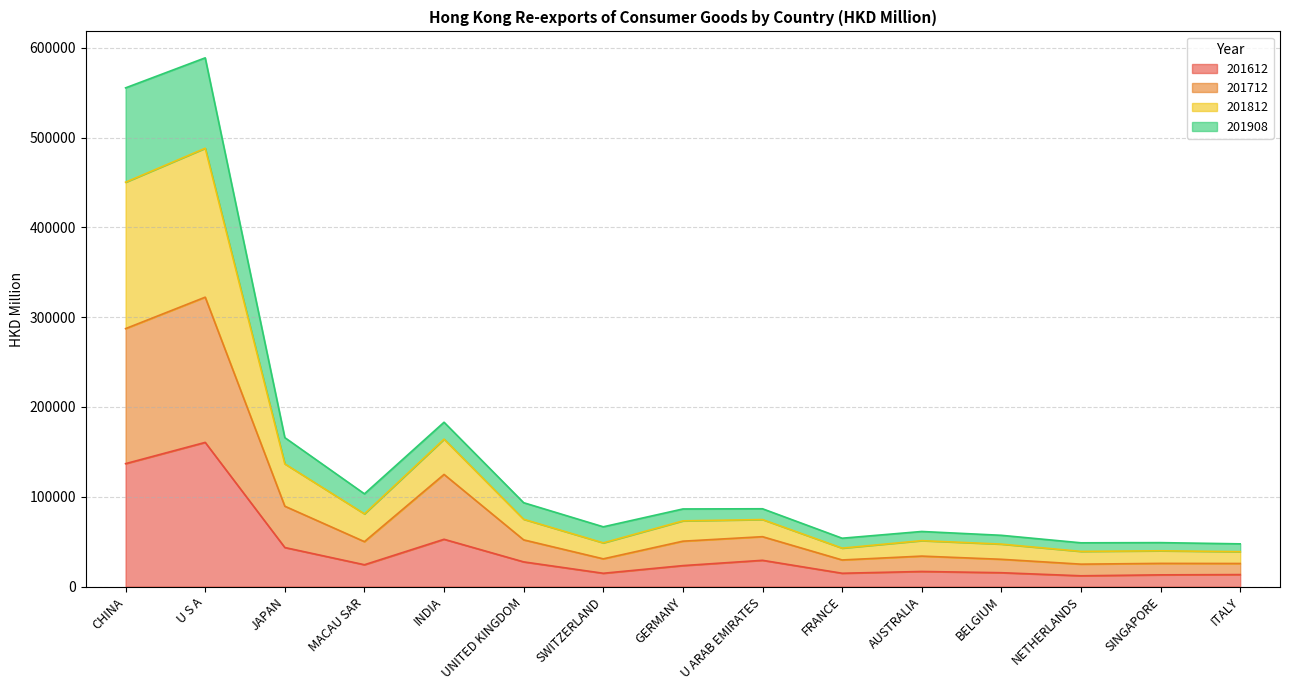

At which category is the sum across all series the highest?

U S A